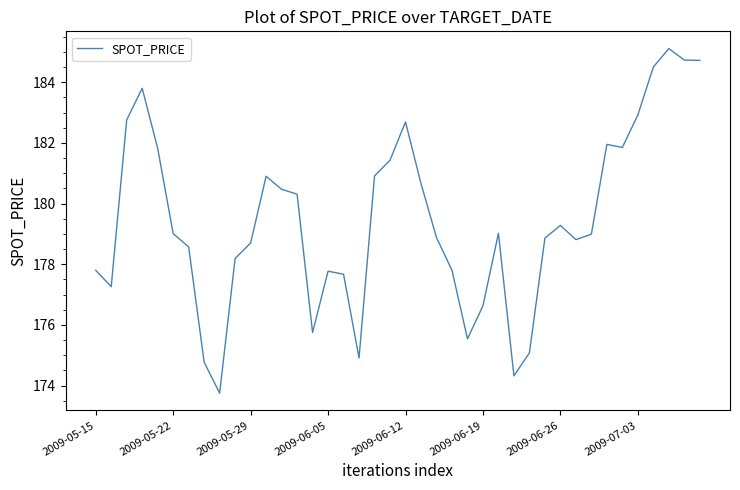

What is the minimum value shown in the chart?

173.8